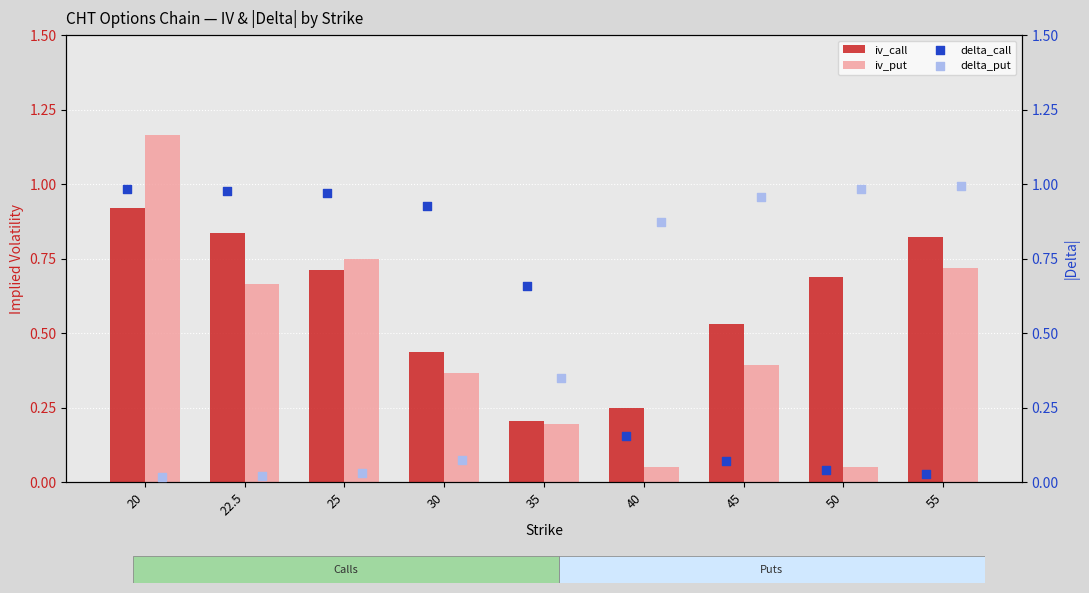

Which category has the lowest value in the iv_call series?

35